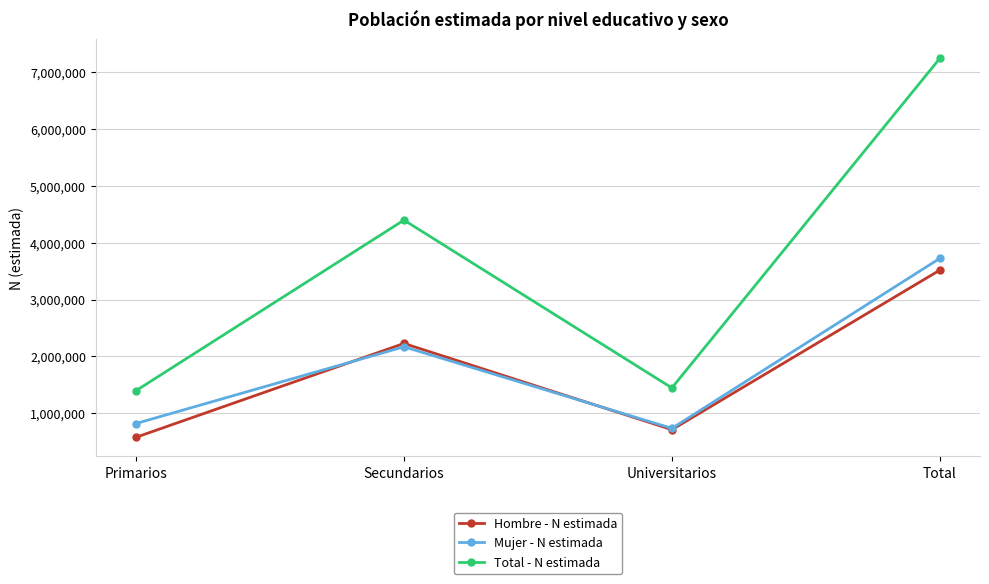

The value of Mujer - N estimada at Universitarios is 734877. True or false?

True